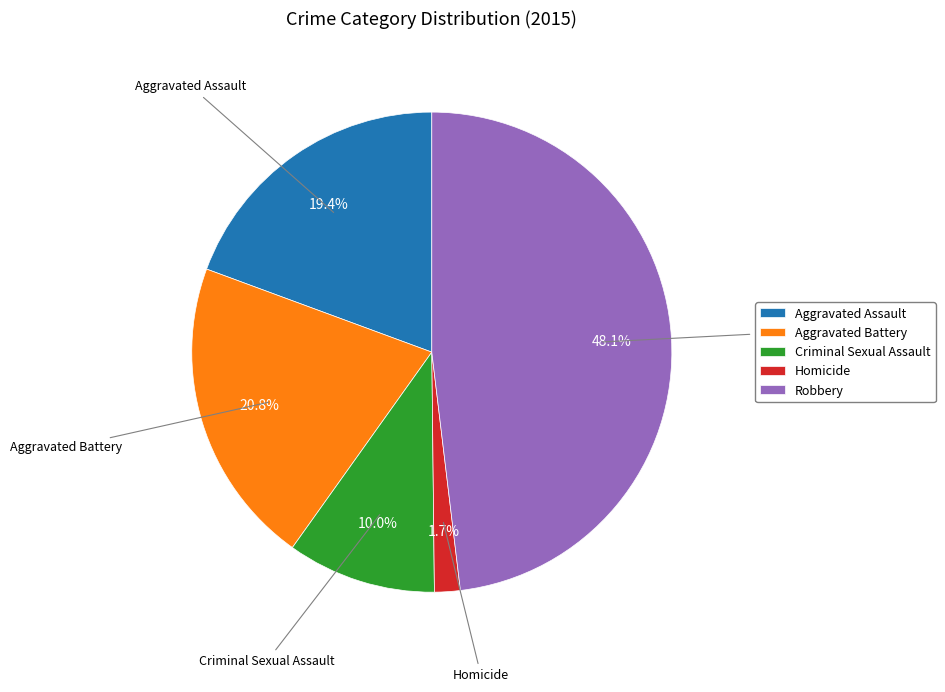

What percentage is the Aggravated Assault slice, to the nearest percent?

19%